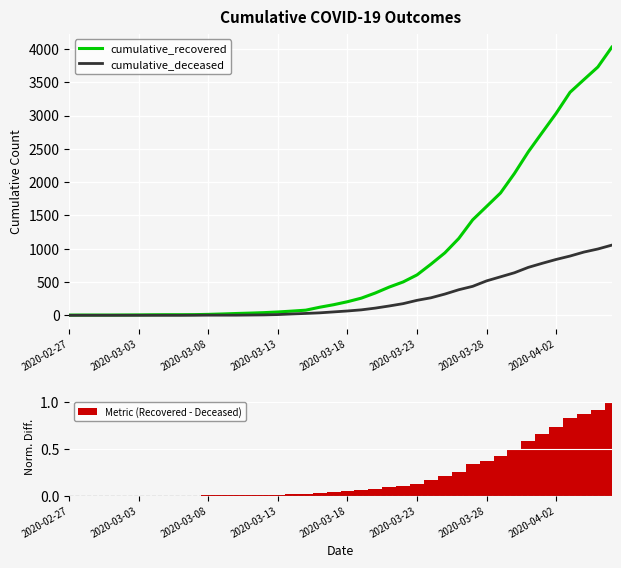

The value of cumulative_deceased at 2020-03-13 is 3.9. True or false?

False